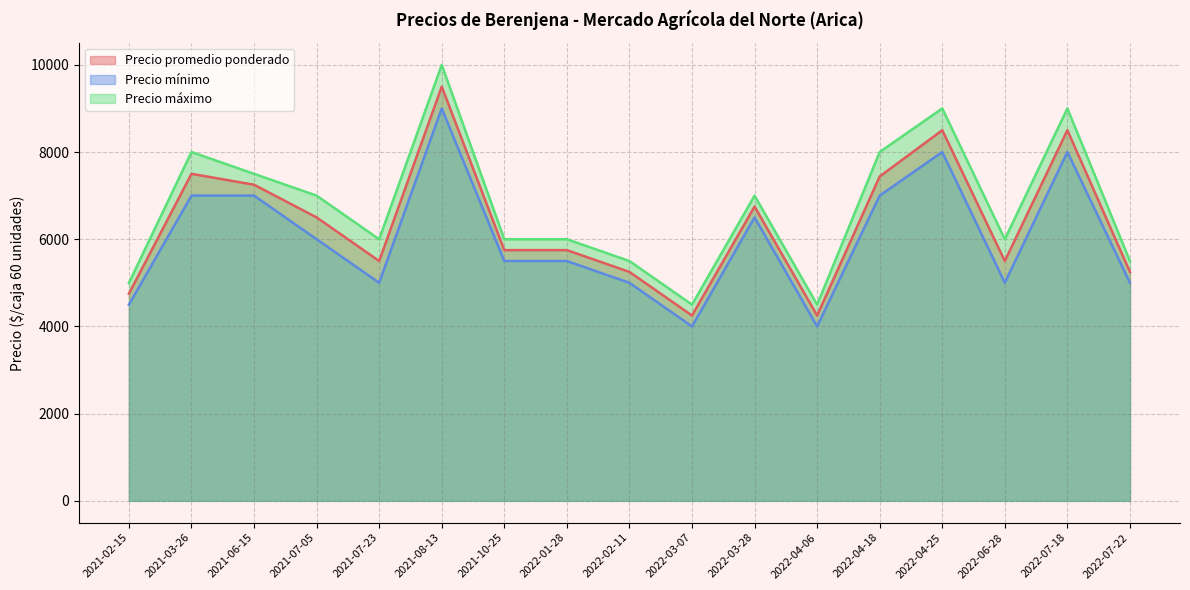

How many interior local peaks does the Precio máximo series have?

5